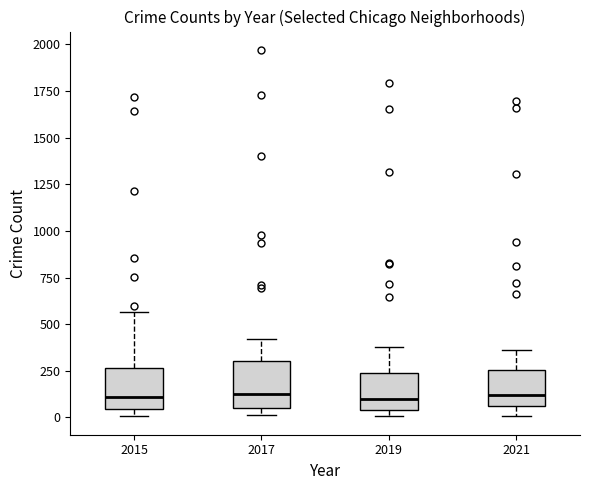

Reading left to right, read every box against the y-axis: the position of its median line, the range the box covers, and the ends of its whiskers. The values are not printed on the chart, so give them approximately, as read against the axis.

2015: median 100, box 50 to 250, whiskers 0 to 550
2017: median 100, box 50 to 300, whiskers 0 to 400
2019: median 100, box 50 to 250, whiskers 0 to 400
2021: median 100, box 50 to 250, whiskers 0 to 350